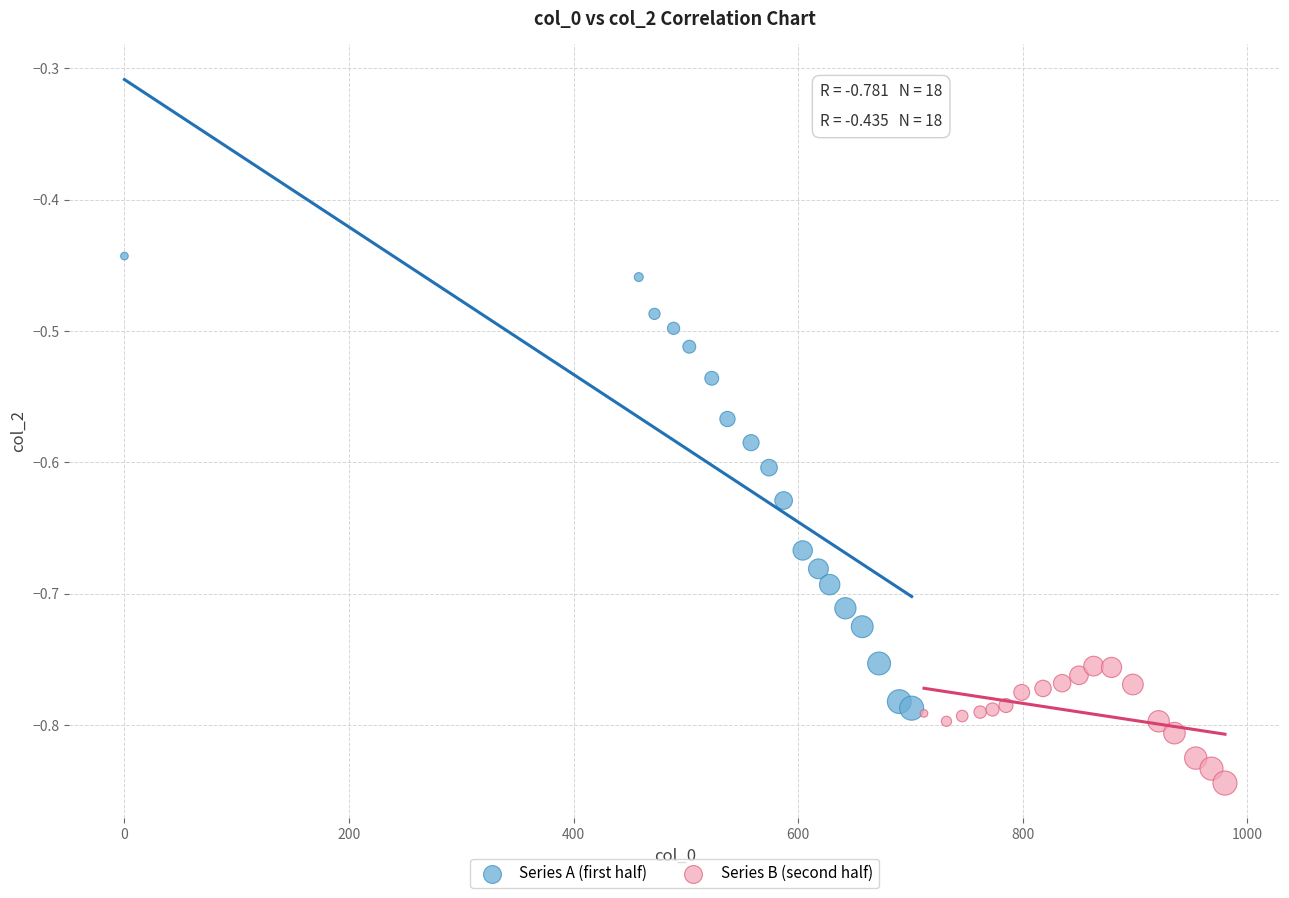

Which series reaches the maximum Y coordinate?

Series A (first half)